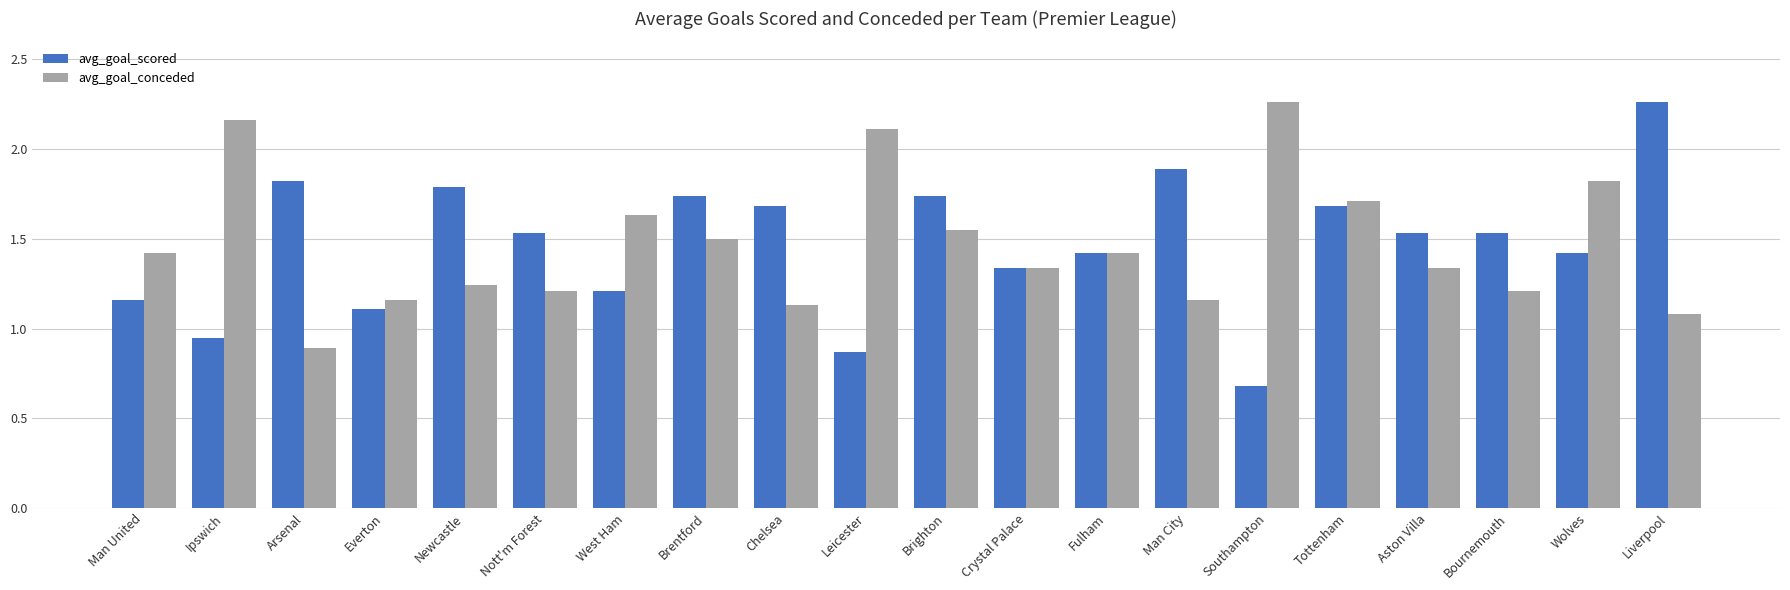

Which label corresponds to the smallest value in the chart?

Southampton